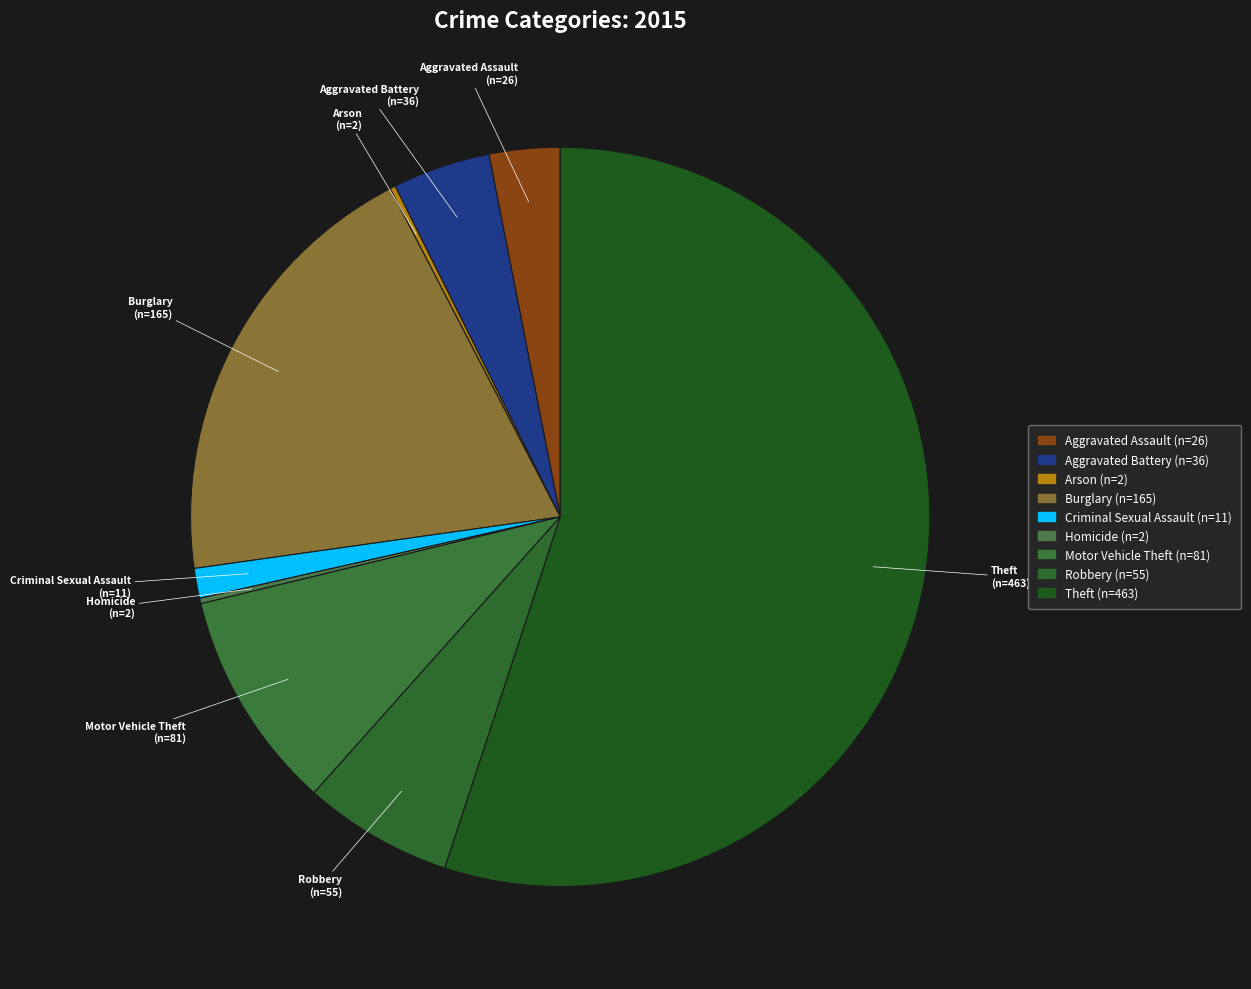

Is it true that Burglary is 20% of the pie?

True